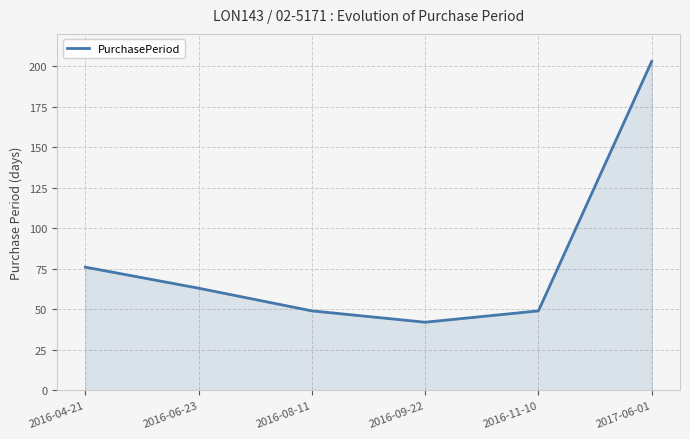

The chart shows a value of 21 at 2016-09-22. True or false?

False